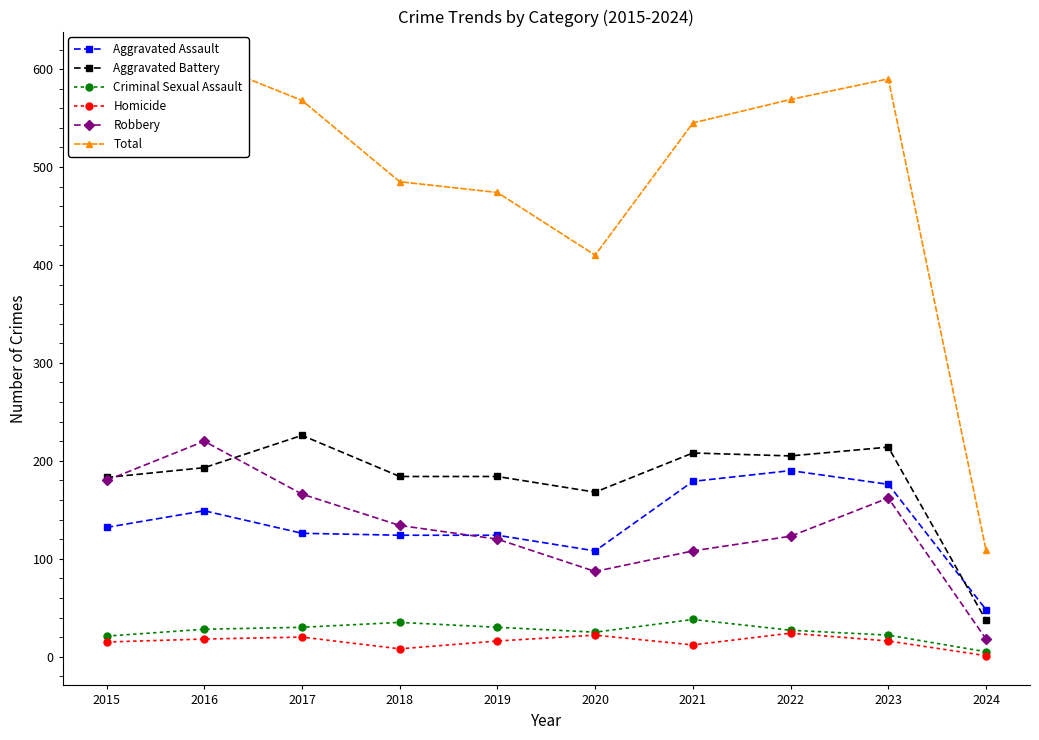

At which category is the sum across all series the highest?

2016